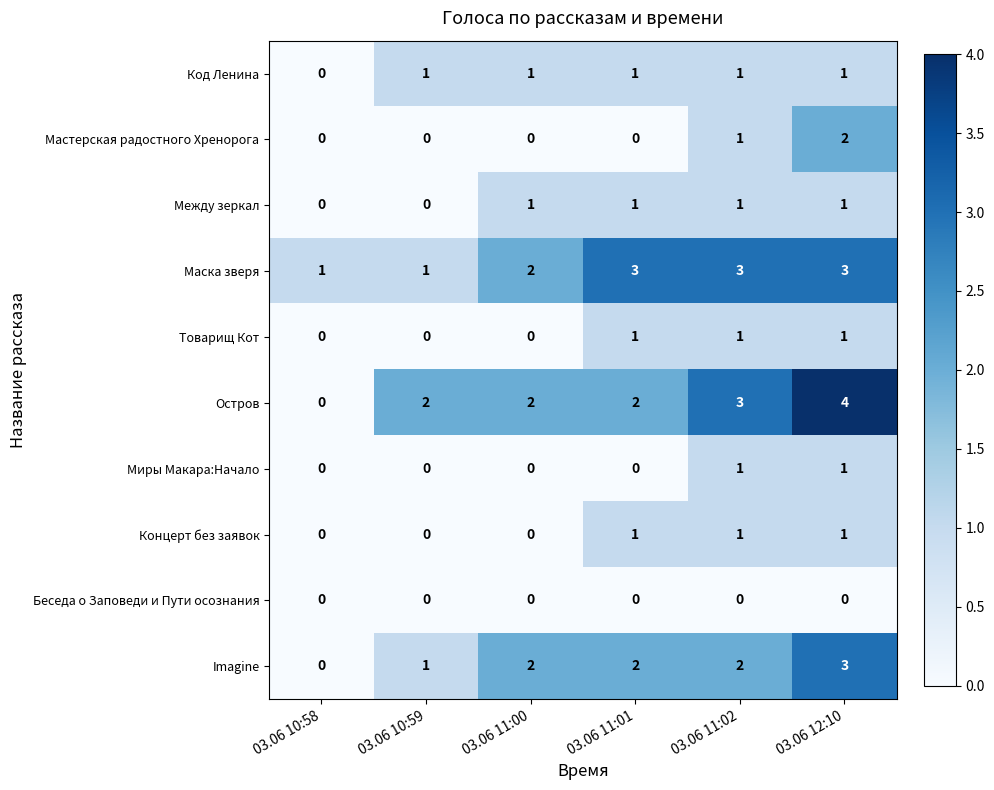

Which label corresponds to the largest value in the chart?

03.06 12:10